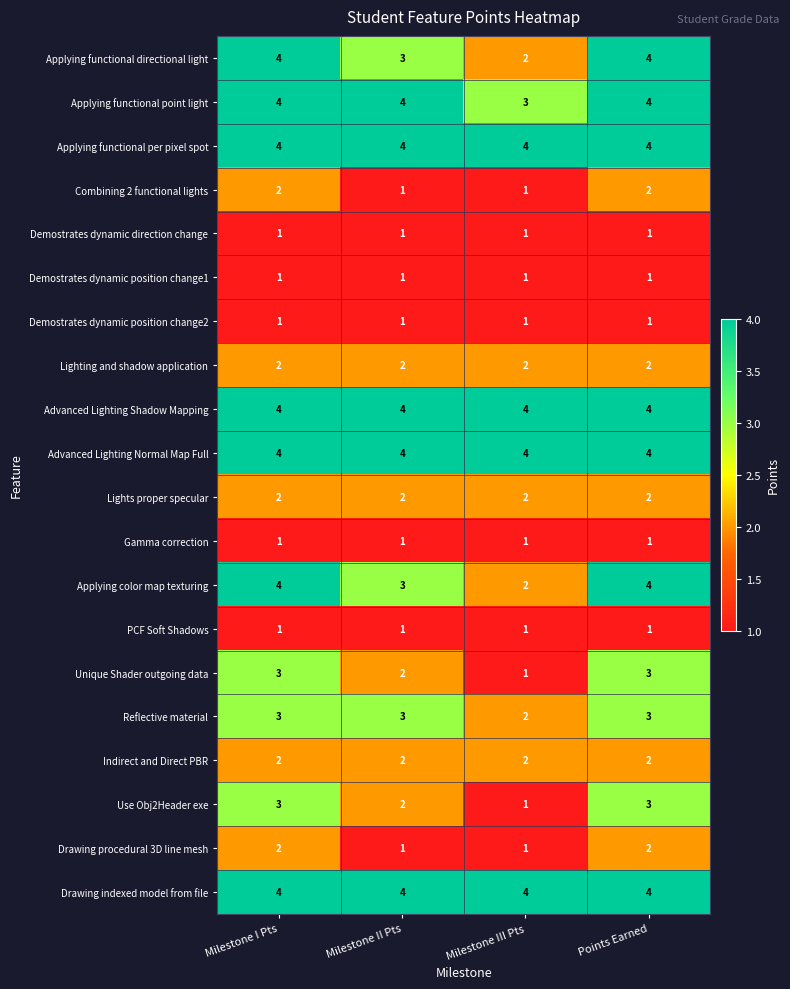

What is the total value across all series at Points Earned?

52